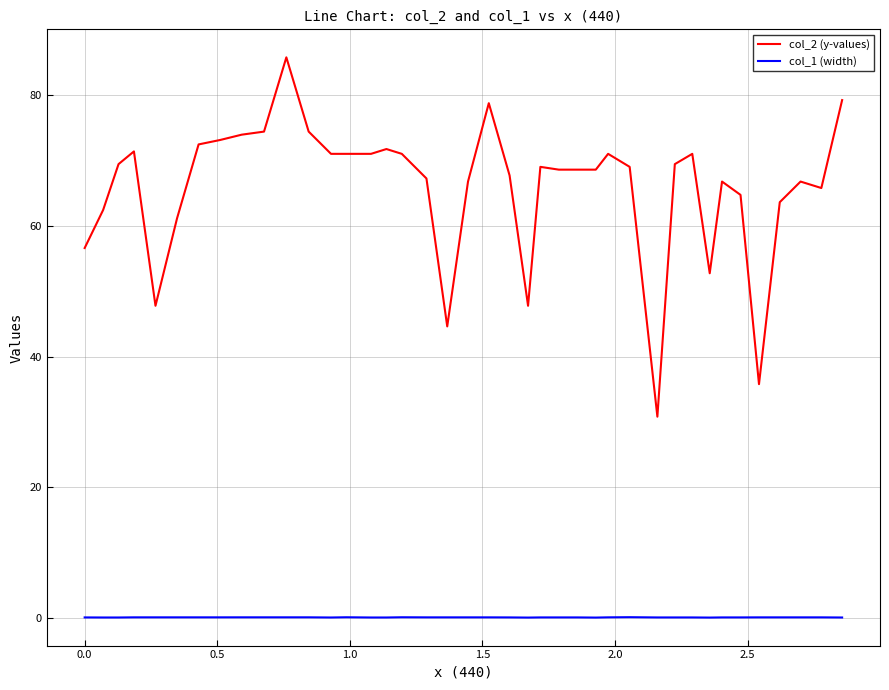

Which series has the largest range (max minus min)?

col_2 (y-values)